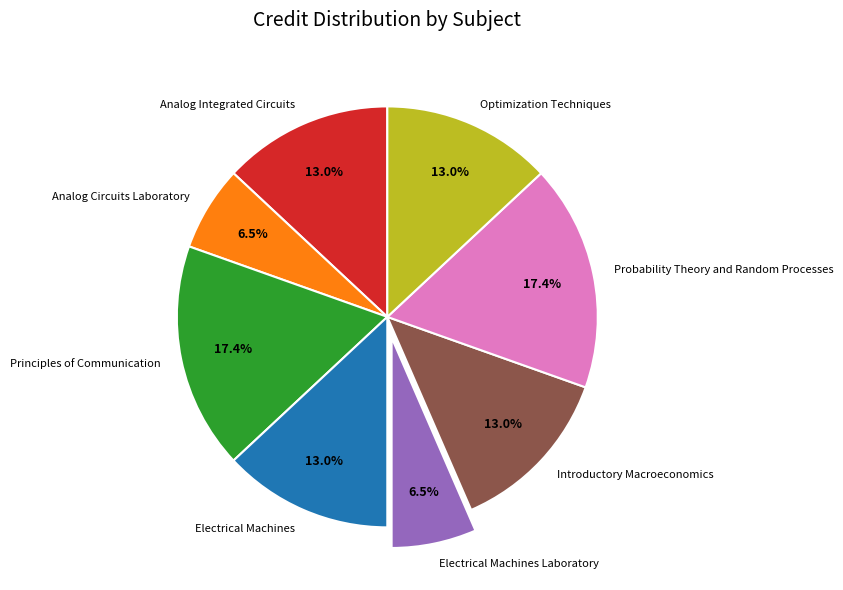

To the nearest percent, what is the difference between the Principles of Communication and Introductory Macroeconomics slice percentages?

4%